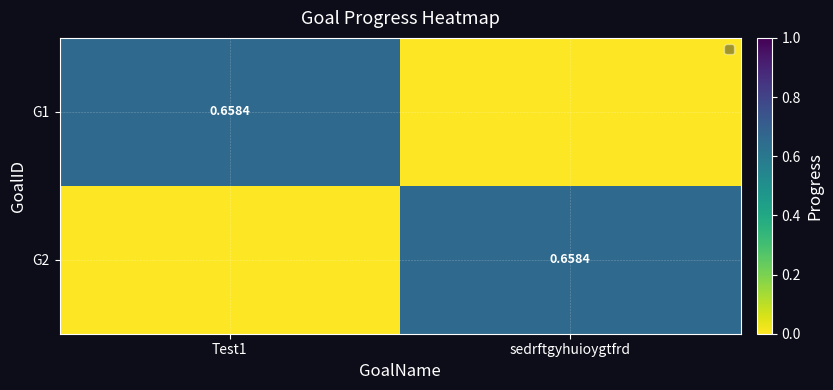

What is the average value of the G2 series?

0.3